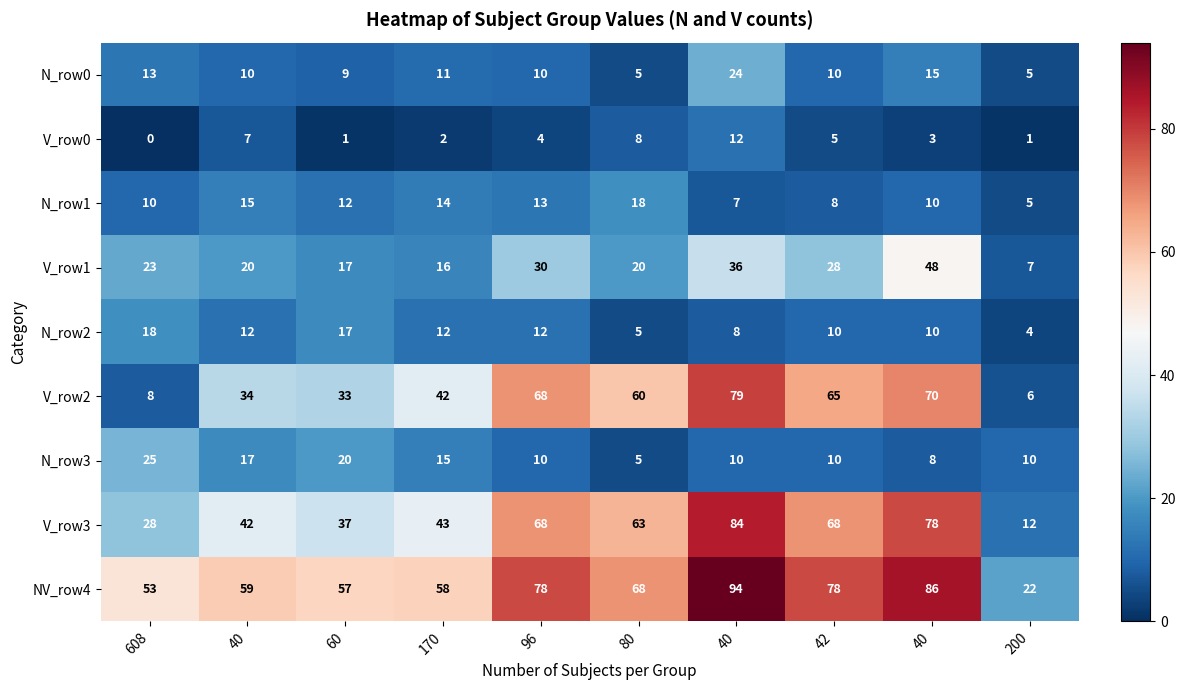

How many series are shown in this chart?

9